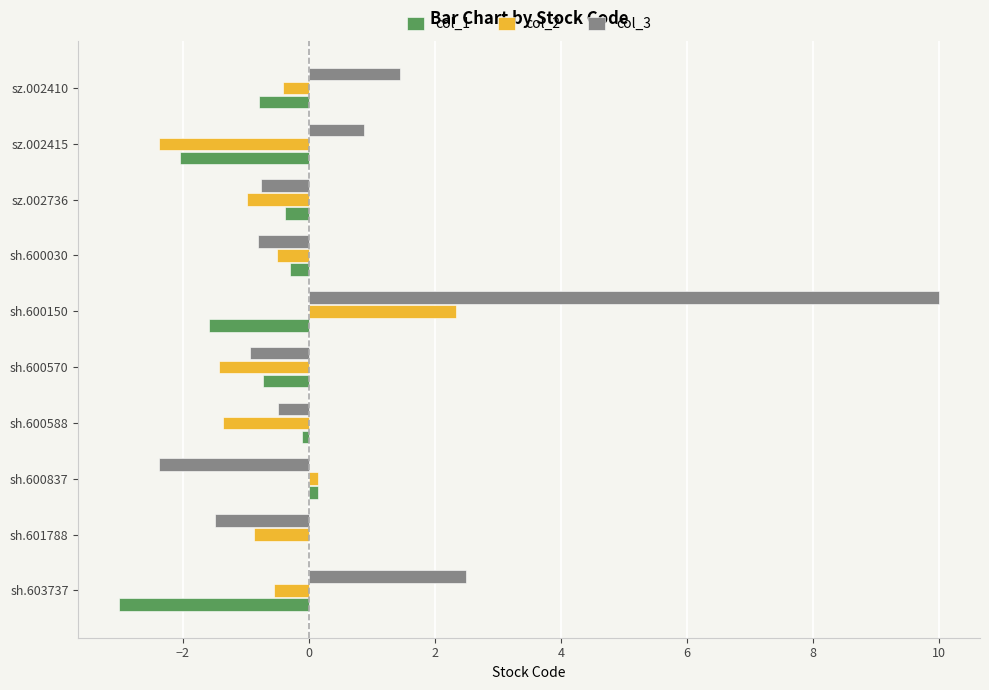

At which category is the sum across all series the highest?

sh.600150